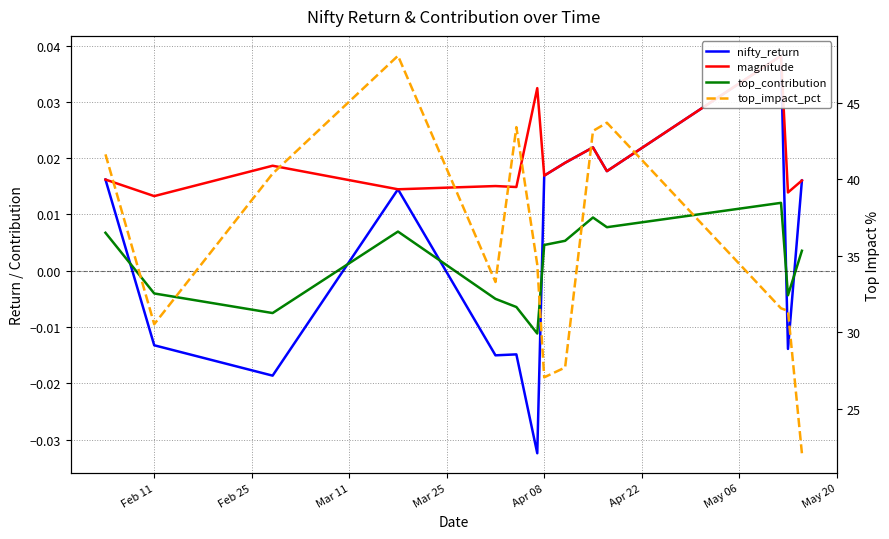

How many data points in top_contribution are less than 0?

6